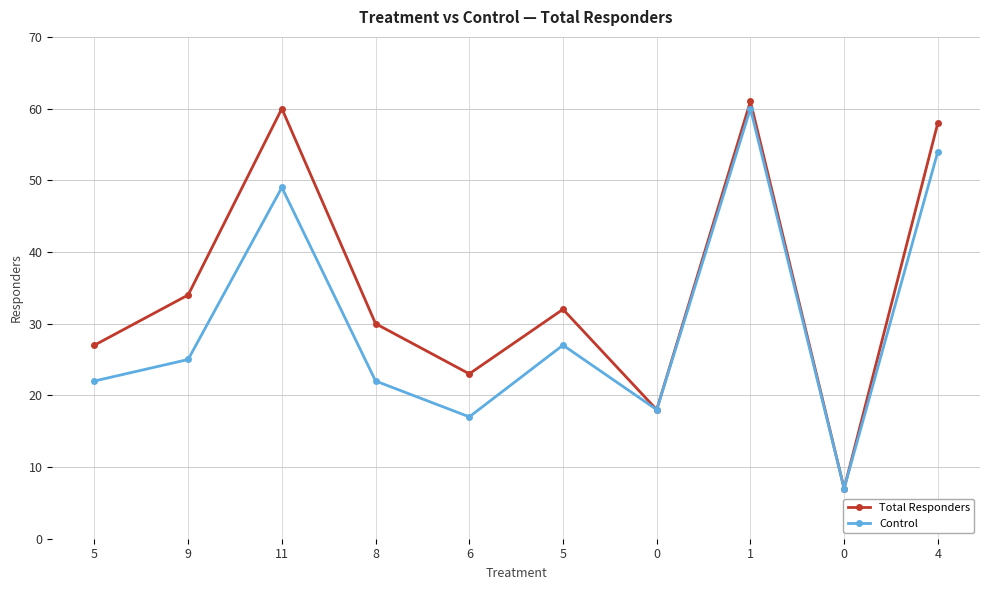

Rank the series at 11 from lowest to highest value.

Control, Total Responders